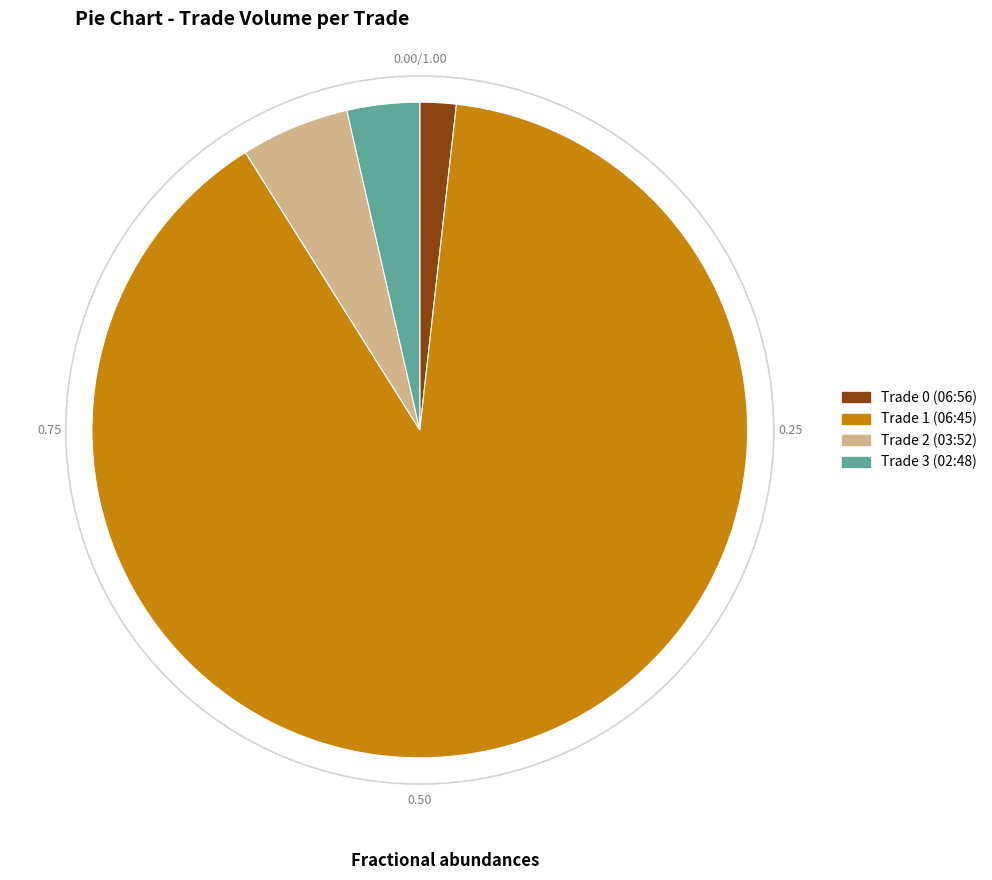

Combined, do Trade 3 (02:48) and Trade 1 (06:45) account for over 50%?

Yes